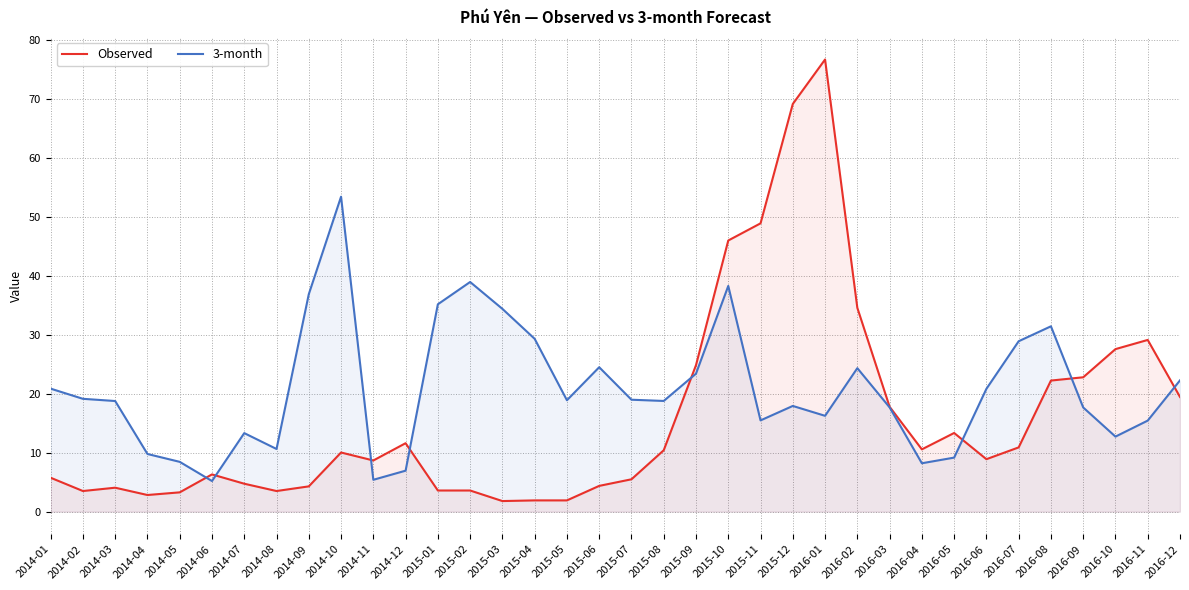

What is the difference between the highest and lowest values at 2016-11?

13.7